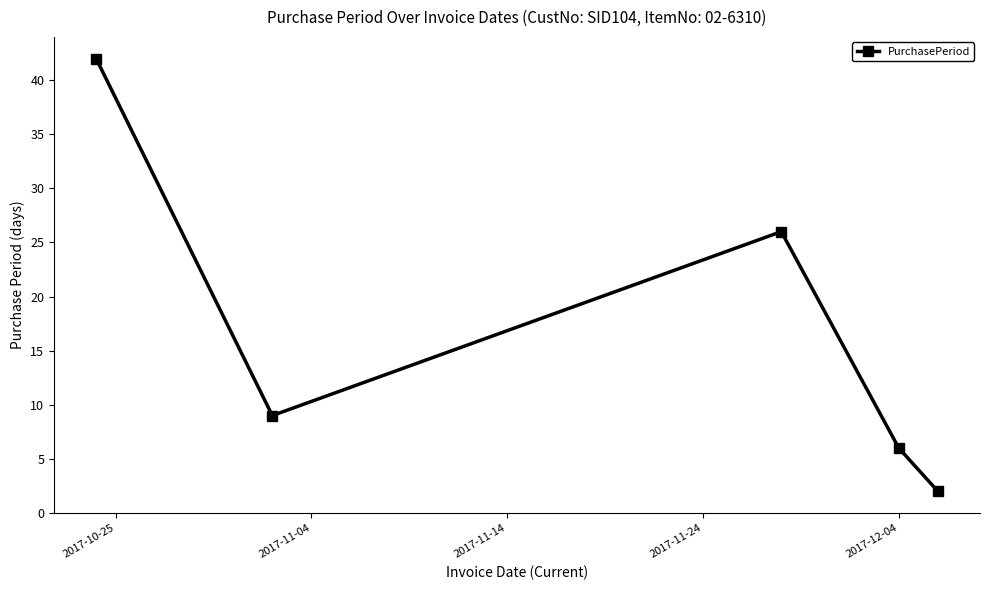

What is the greatest value displayed?

42